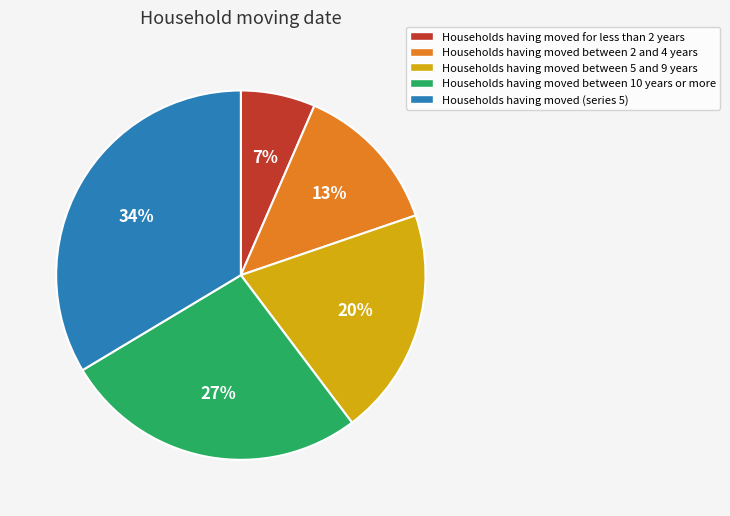

How many slices are in this pie chart?

5